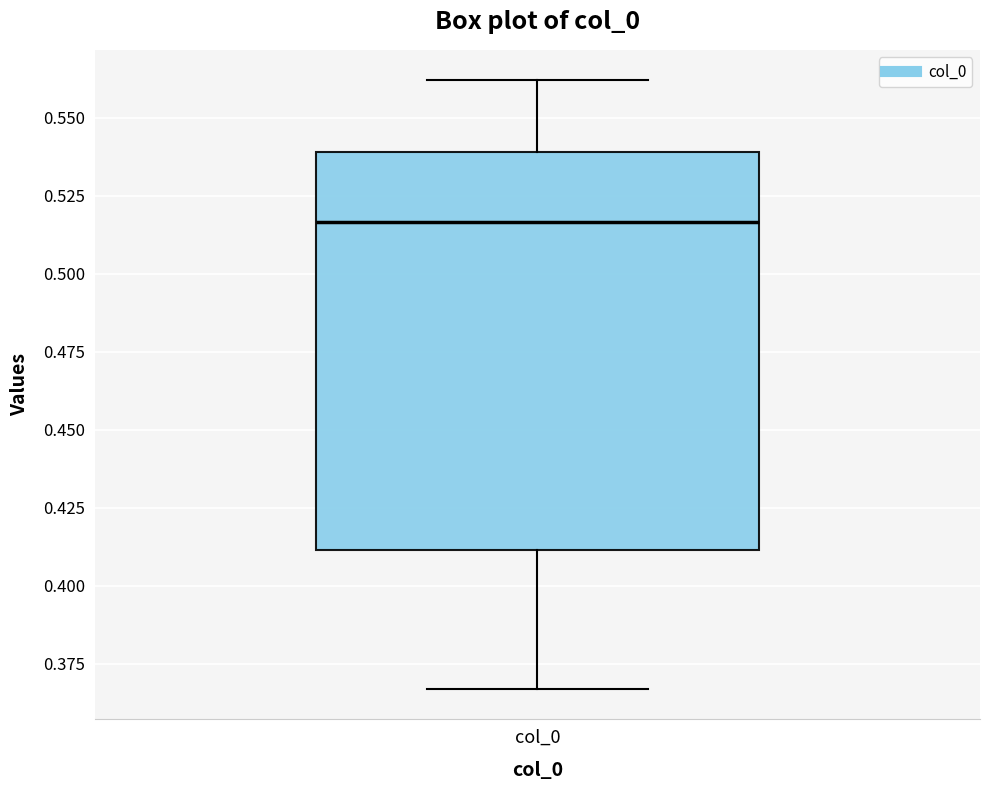

Where is the lower edge of the box for col_0 on the y-axis? The values are not printed on the chart, so give them approximately, as read against the axis.

0.410